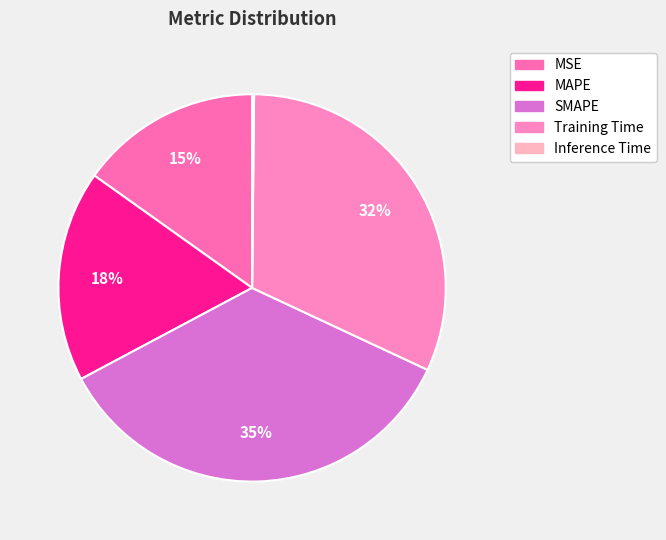

Approximately how many times larger is the value at MAPE compared to SMAPE?

0.5